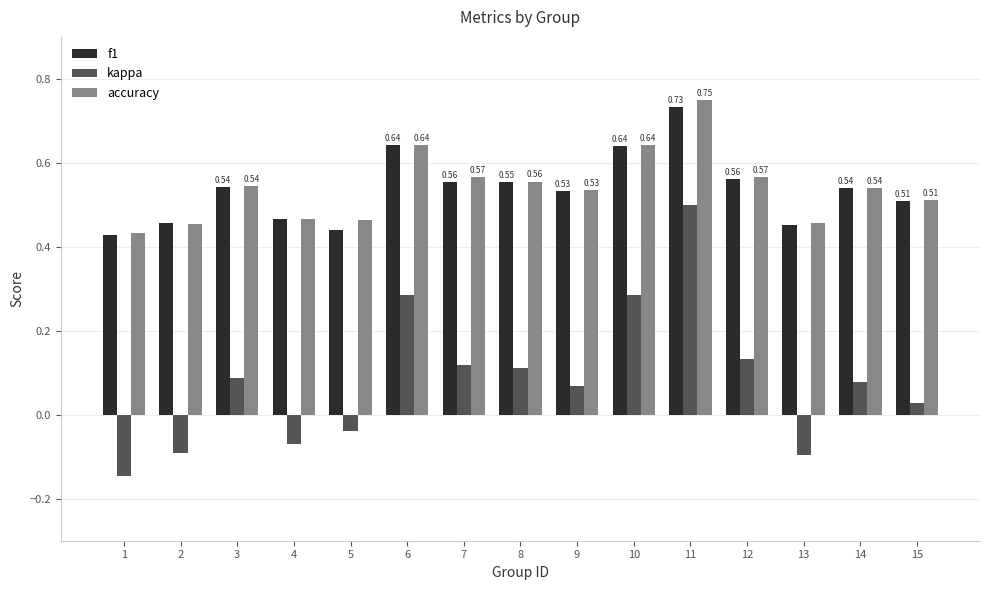

What is the sum of all kappa values?

1.3